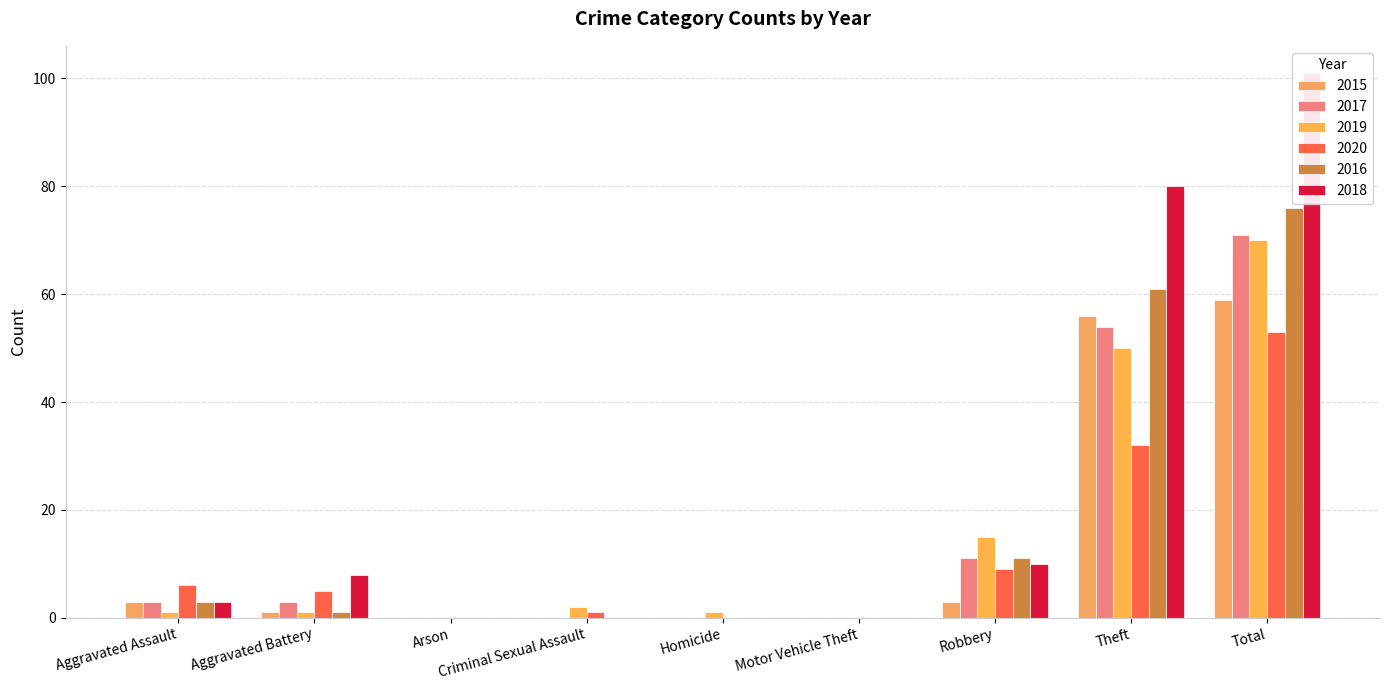

Which category has the lowest value in the 2020 series?

Arson